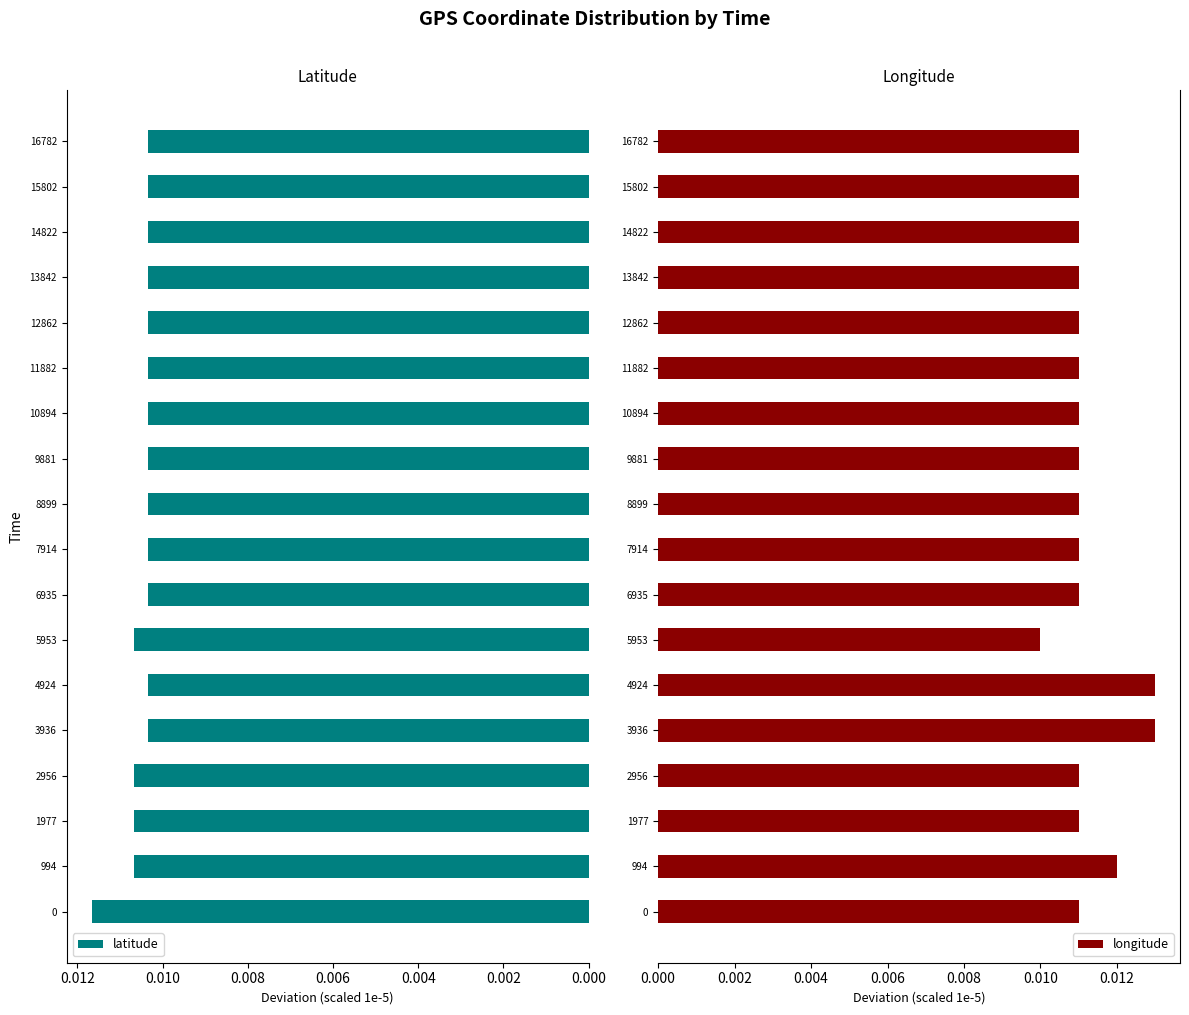

List the series in order of their overall mean, lowest first.

latitude, longitude